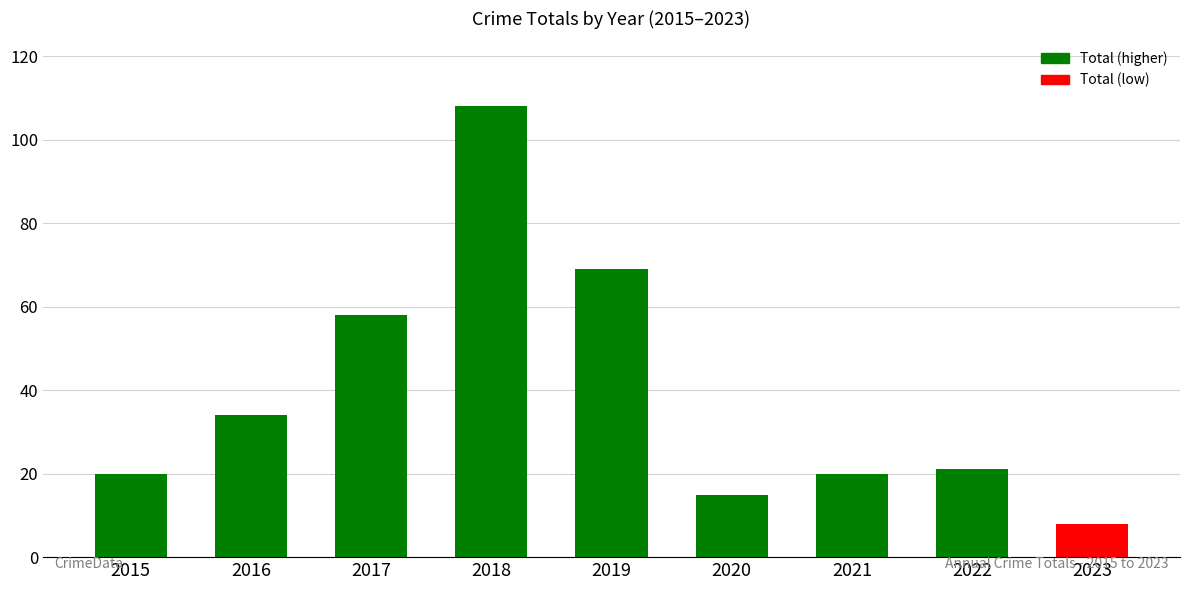

What is the change in value from 2015 to 2019?

+49